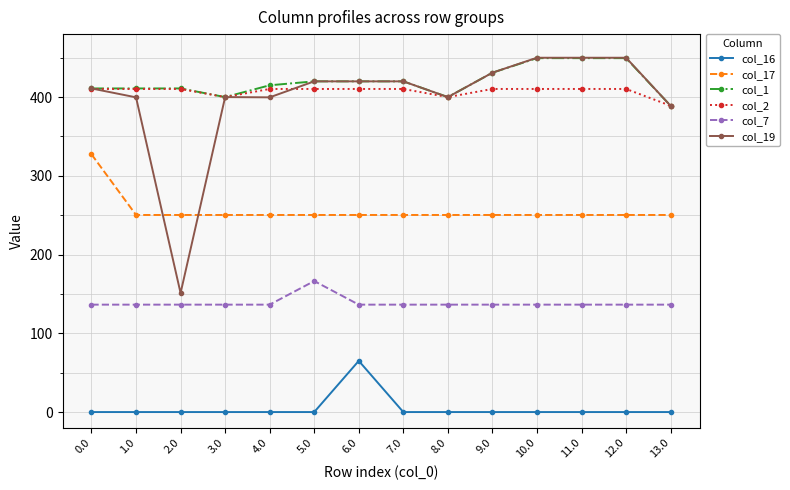

What is the maximum value for col_2?

410.3